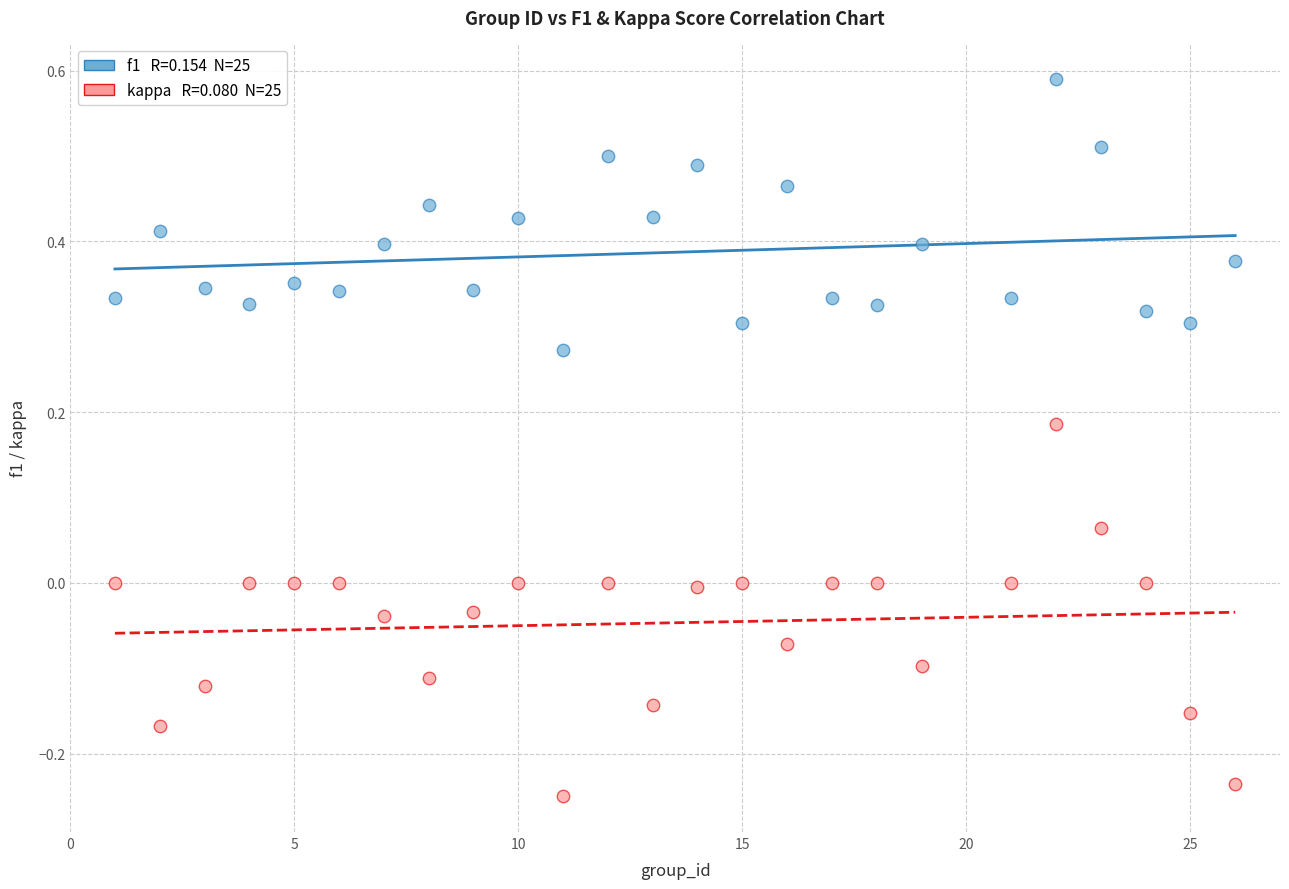

Across all data points, what is the range of X values (max minus min)?

25.0